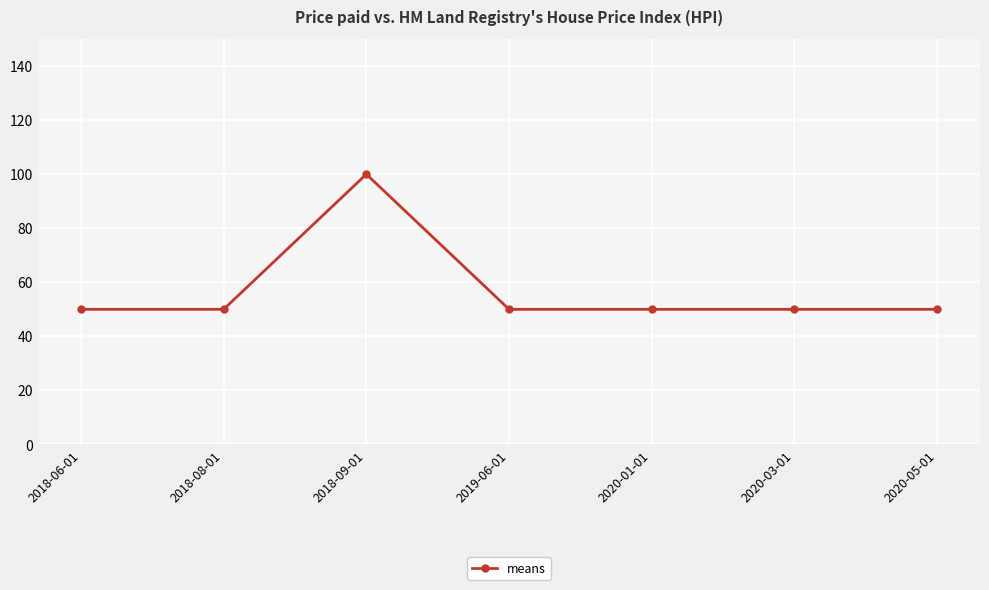

How many categories are shown in the chart?

7